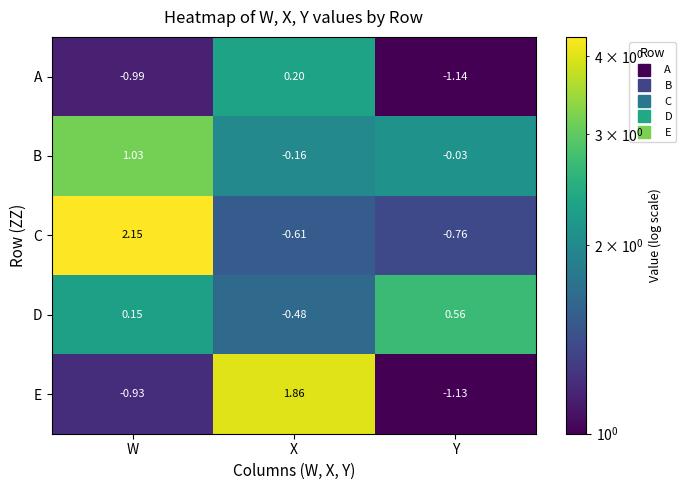

List the series in order of their peak value, highest first.

C, E, B, D, A